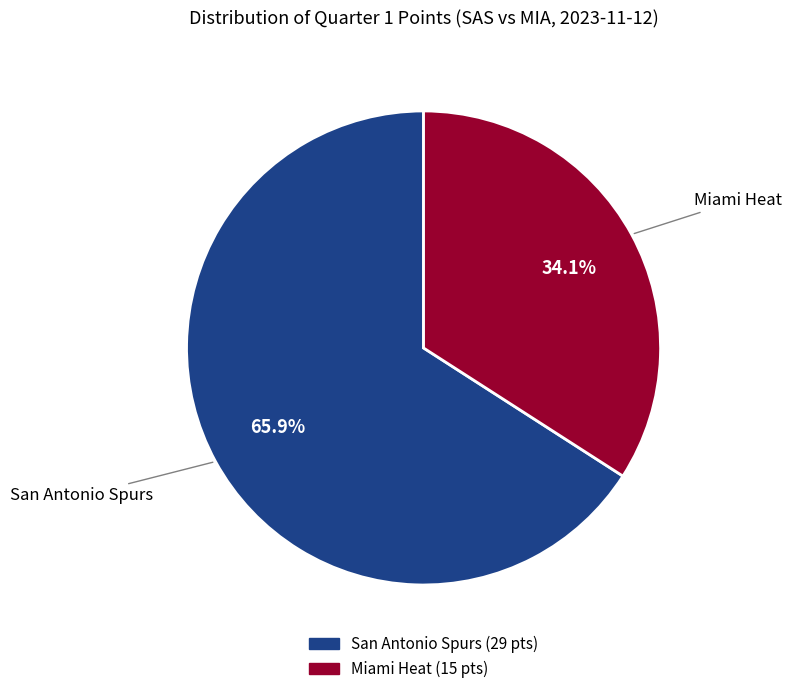

Which category has the smallest portion of the pie?

Miami Heat